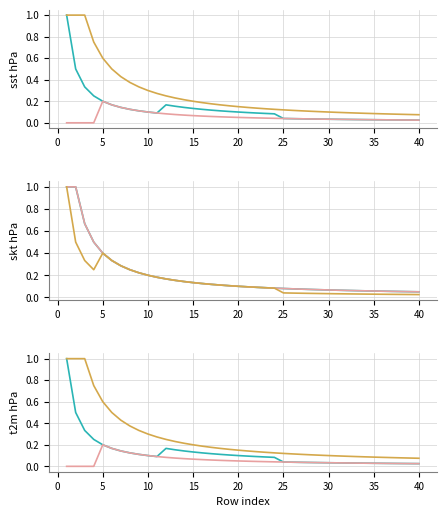

Reading left to right, transcribe all the data shown in this chart.

col_30: 1=1.0	2=0.5	3=0.3	4=0.2	5=0.2	6=0.2	7=0.1	8=0.1	9=0.1	10=0.1	11=0.1	12=0.2	13=0.2	14=0.1	15=0.1	16=0.1	17=0.1	18=0.1	19=0.1	20=0.1	21=0.1	22=0.1	23=0.1	24=0.1	25=0.0	26=0.0	27=0.0	28=0.0	29=0.0	30=0.0	31=0.0	32=0.0	33=0.0	34=0.0	35=0.0	36=0.0	37=0.0	38=0.0	39=0.0	40=0.0
col_45: 1=0.0	2=0.0	3=0.0	4=0.0	5=0.2	6=0.2	7=0.1	8=0.1	9=0.1	10=0.1	11=0.1	12=0.1	13=0.1	14=0.1	15=0.1	16=0.1	17=0.1	18=0.1	19=0.1	20=0.1	21=0.0	22=0.0	23=0.0	24=0.0	25=0.0	26=0.0	27=0.0	28=0.0	29=0.0	30=0.0	31=0.0	32=0.0	33=0.0	34=0.0	35=0.0	36=0.0	37=0.0	38=0.0	39=0.0	40=0.0
col_2: 1=1.0	2=1.0	3=1.0	4=0.8	5=0.6	6=0.5	7=0.4	8=0.4	9=0.3	10=0.3	11=0.3	12=0.2	13=0.2	14=0.2	15=0.2	16=0.2	17=0.2	18=0.2	19=0.2	20=0.1	21=0.1	22=0.1	23=0.1	24=0.1	25=0.1	26=0.1	27=0.1	28=0.1	29=0.1	30=0.1	31=0.1	32=0.1	33=0.1	34=0.1	35=0.1	36=0.1	37=0.1	38=0.1	39=0.1	40=0.1